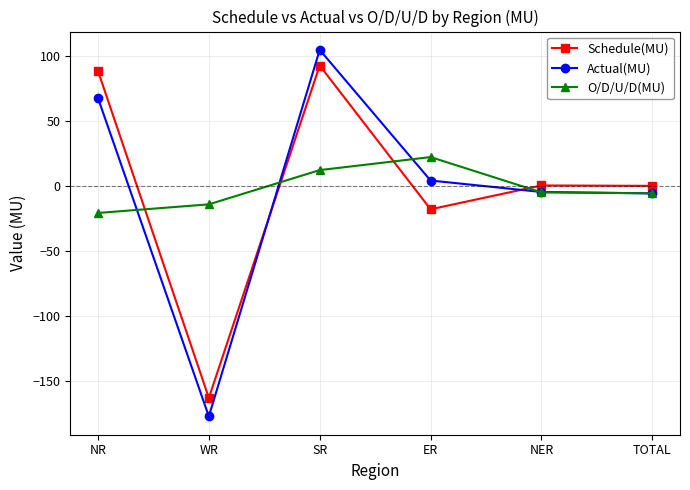

Count the number of categories in the chart.

6